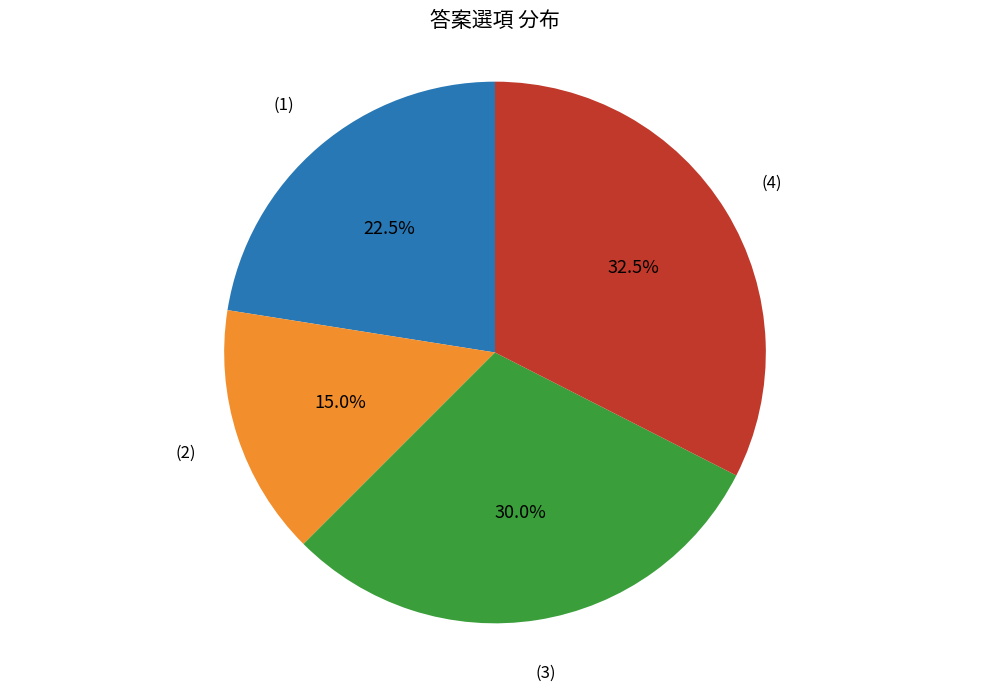

Does (1) represent more than half of the total?

No